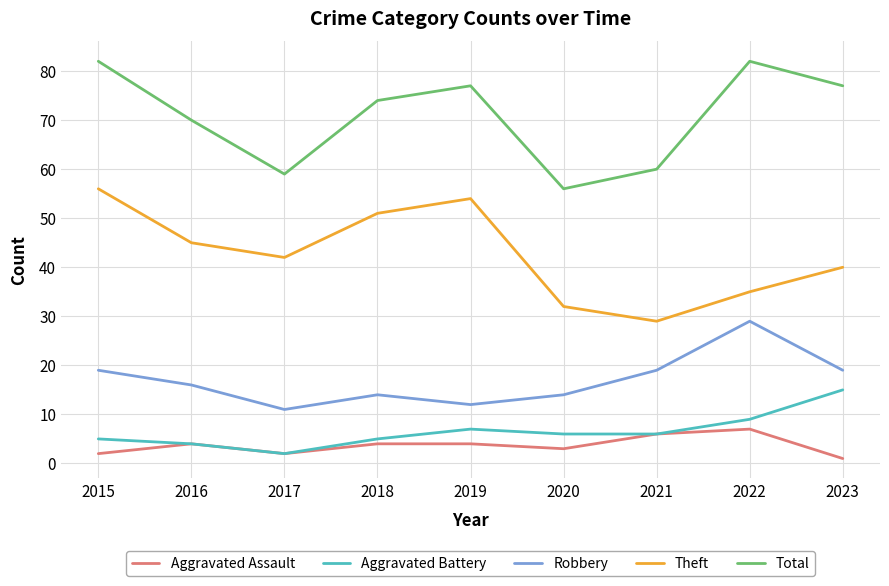

List the series in order of their peak value, lowest first.

Aggravated Assault, Aggravated Battery, Robbery, Theft, Total